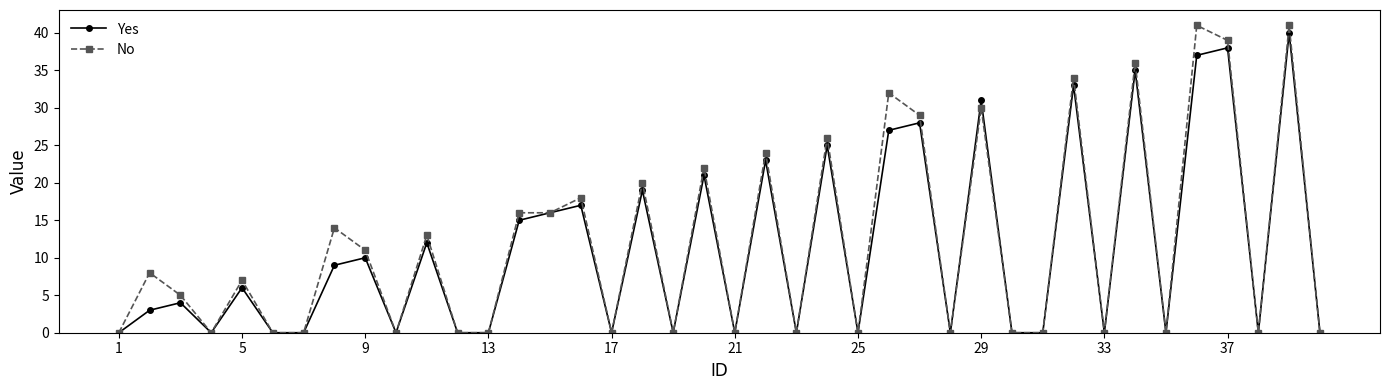

Which series has the widest spread of values?

No